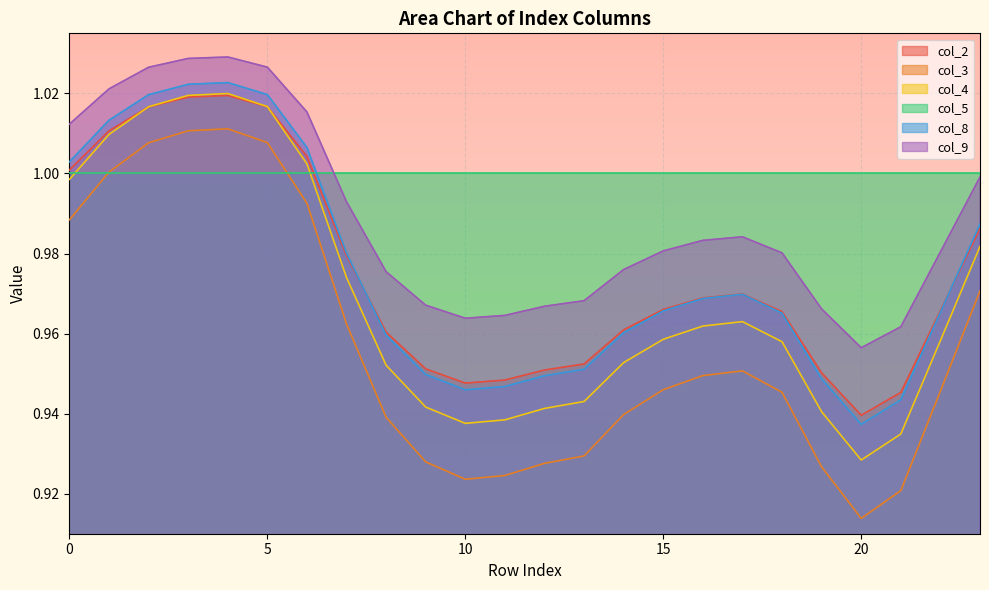

Count the number of data series in this chart.

6